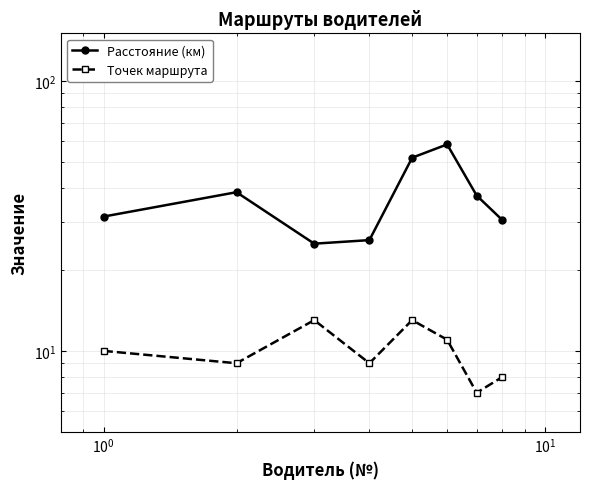

Reading right to left, extract all data points from this chart.

Расстояние (км): 30.5	37.6	58.2	51.9	25.7	24.9	38.7	31.4
Точек маршрута: 8.0	7.0	11.0	13.0	9.0	13.0	9.0	10.0